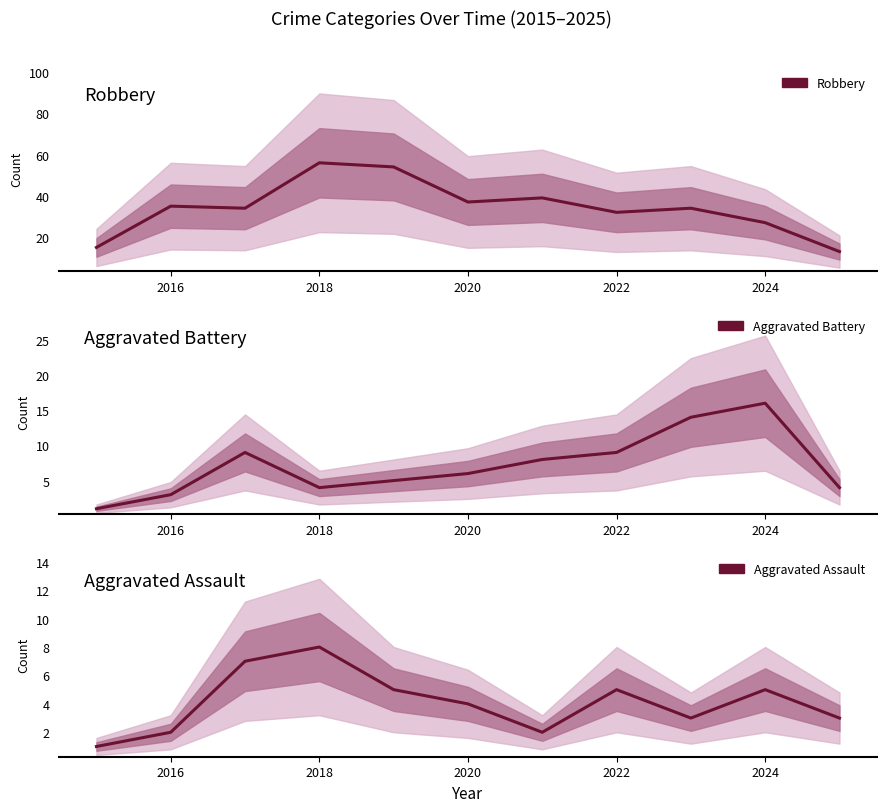

Is this an area chart (filled region under the line)?

No